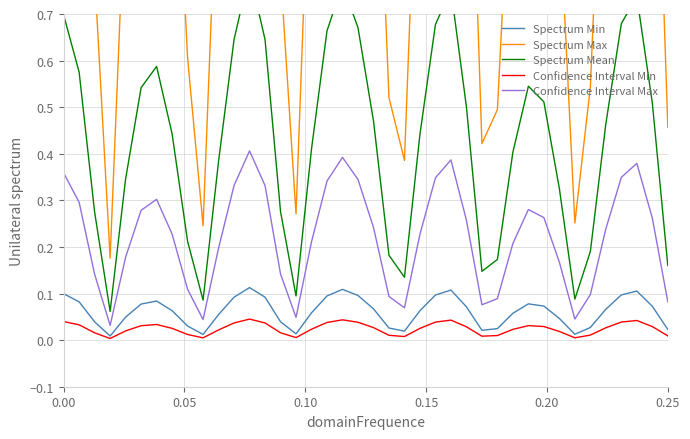

Which series has the widest spread of values?

Spectrum Max